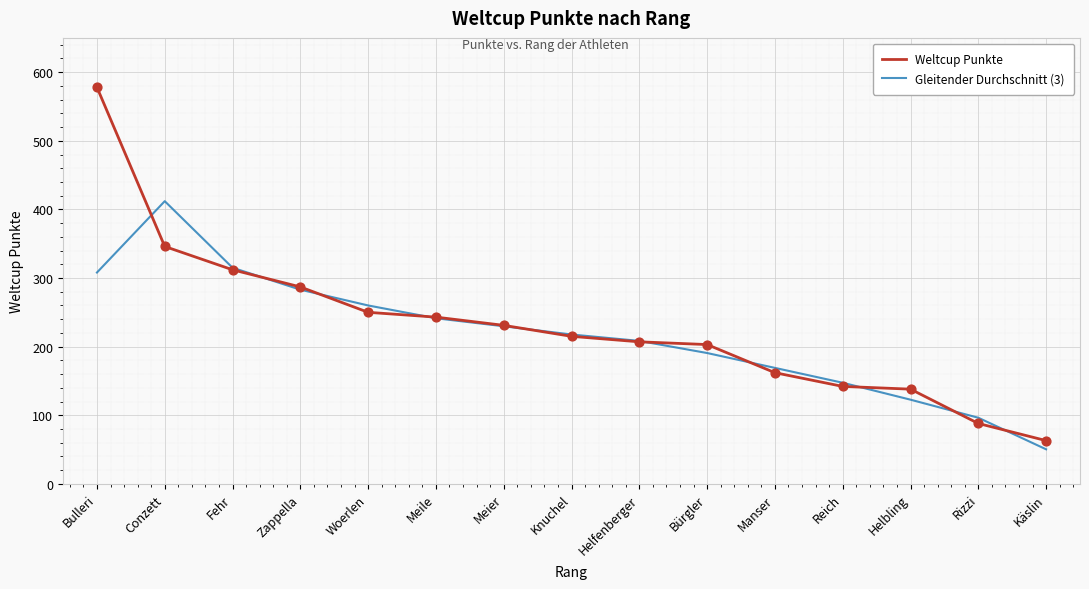

At how many categories does at least one series exceed 455?

1